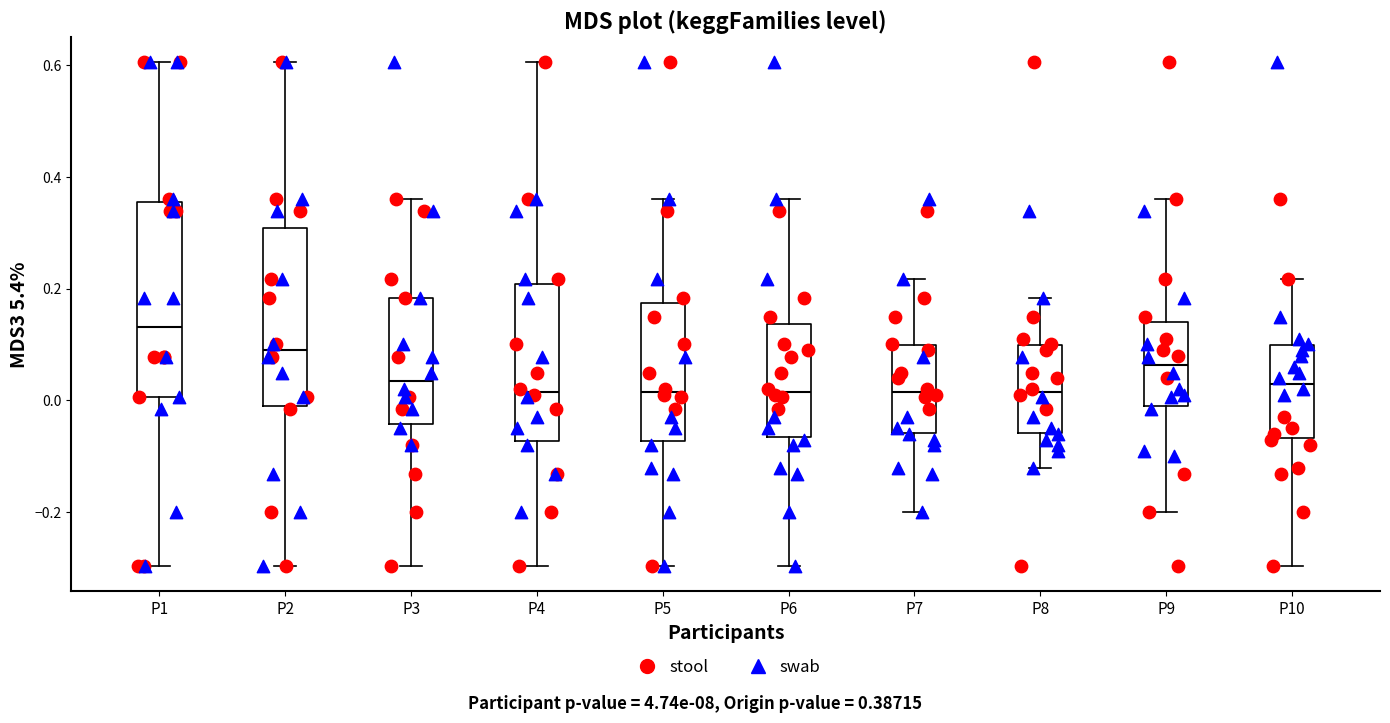

Reading left to right, transcribe this box plot: for each box, give where its median line is, the range the box spans, and where its two whiskers end, as read against the y-axis. The values are not printed on the chart, so give them approximately, as read against the axis.

P1: median 0.14, box 0.00 to 0.36, whiskers -0.30 to 0.60
P2: median 0.10, box -0.02 to 0.30, whiskers -0.30 to 0.60
P3: median 0.04, box -0.04 to 0.18, whiskers -0.30 to 0.36
P4: median 0.02, box -0.08 to 0.20, whiskers -0.30 to 0.60
P5: median 0.02, box -0.08 to 0.18, whiskers -0.30 to 0.36
P6: median 0.02, box -0.06 to 0.14, whiskers -0.30 to 0.36
P7: median 0.02, box -0.06 to 0.10, whiskers -0.20 to 0.22
P8: median 0.02, box -0.06 to 0.10, whiskers -0.12 to 0.18
P9: median 0.06, box -0.02 to 0.14, whiskers -0.20 to 0.36
P10: median 0.04, box -0.06 to 0.10, whiskers -0.30 to 0.22